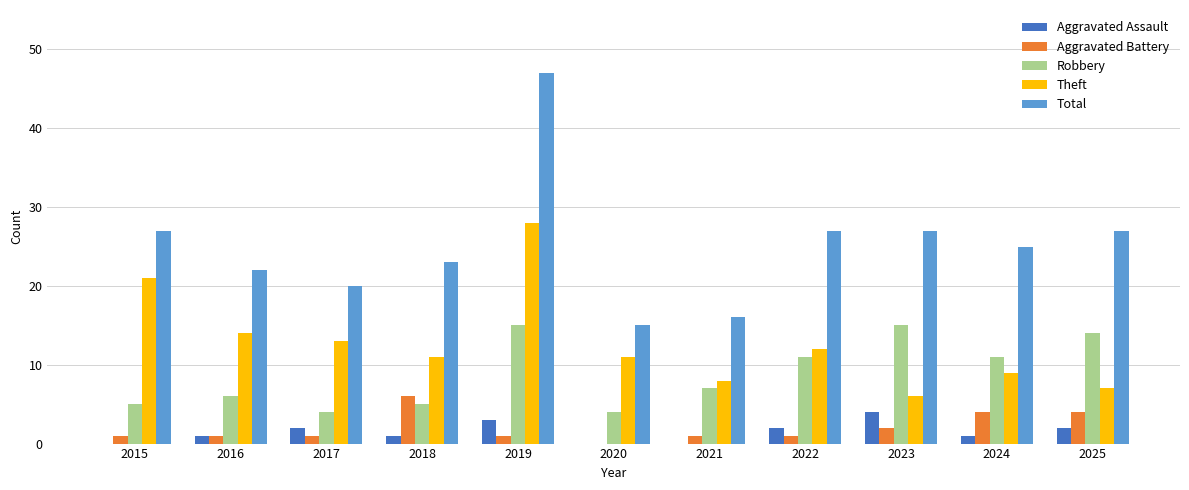

What is the maximum value shown in the chart?

47